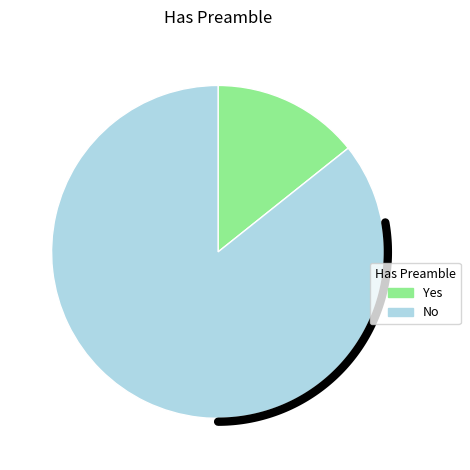

To the nearest percent, what percentage of the pie is Yes?

14%